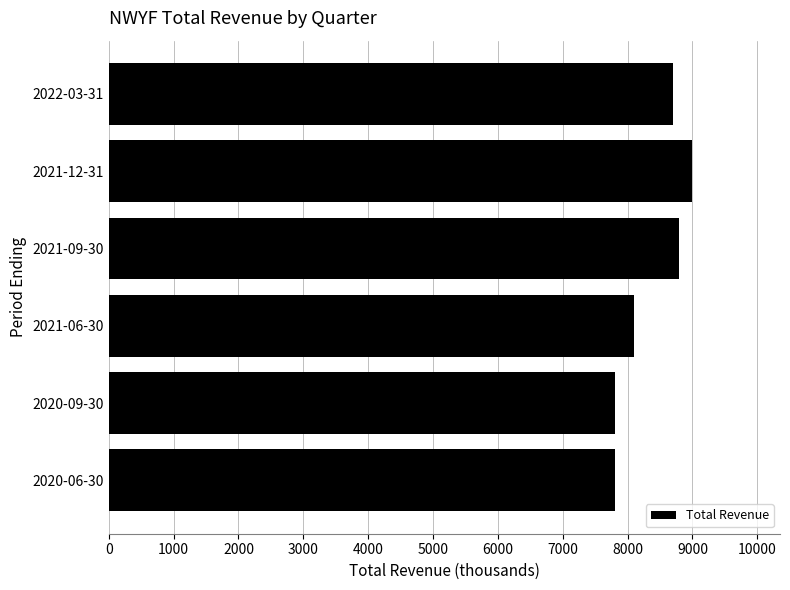

Approximately how many times larger is the value at 2020-09-30 compared to 2022-03-31?

0.9